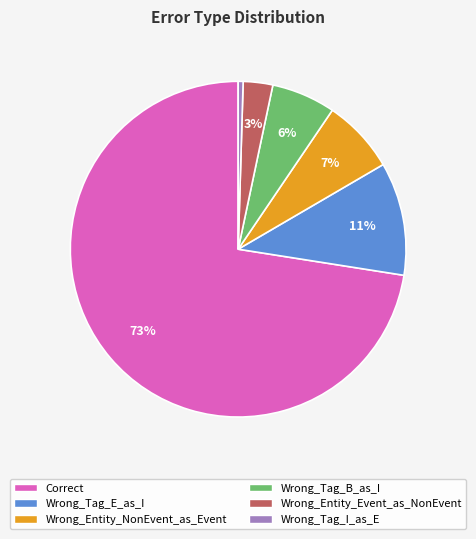

Which has a higher value, Wrong_Entity_Event_as_NonEvent or Wrong_Tag_E_as_I?

Wrong_Tag_E_as_I